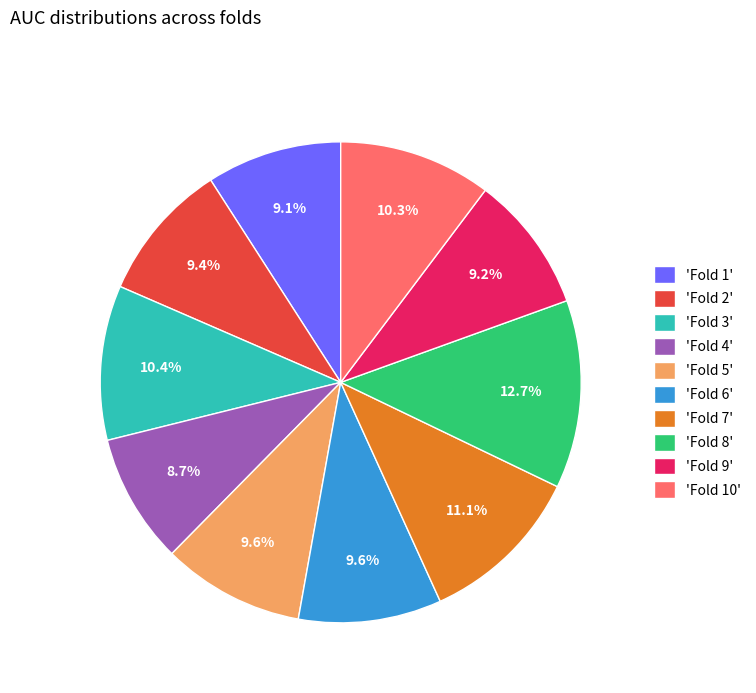

Which slice is the largest?

'Fold 8'